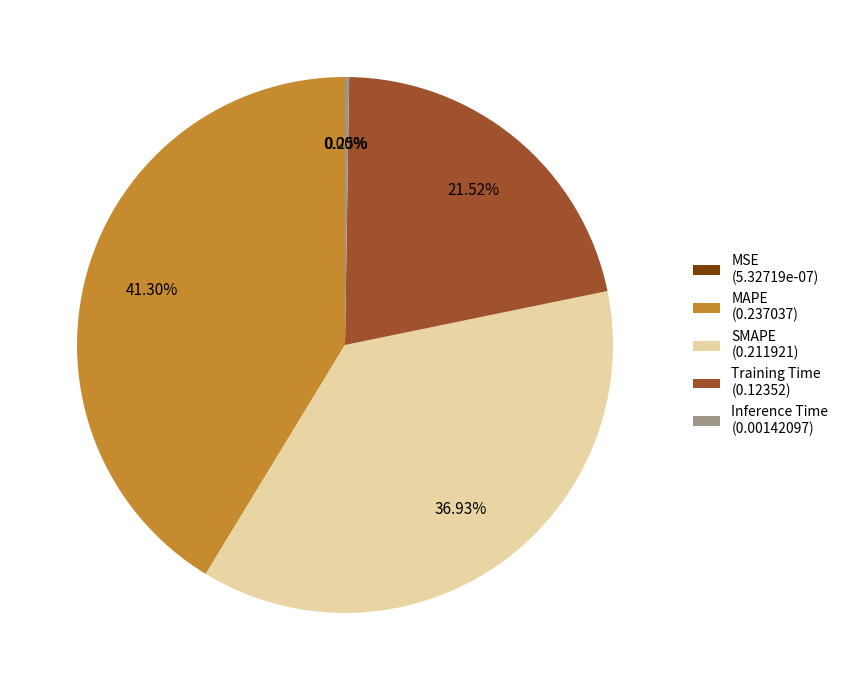

Is there a majority slice in this chart?

No